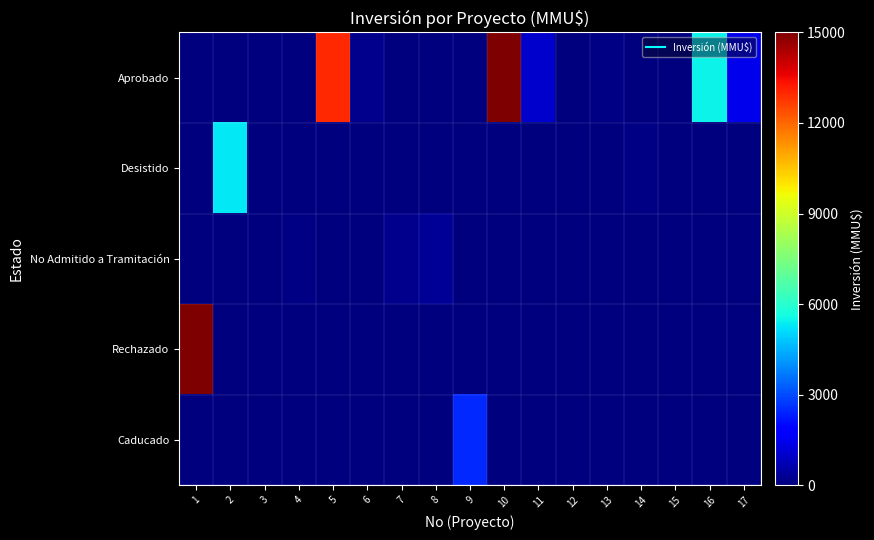

What is the difference between the highest and lowest values at 9?

2496